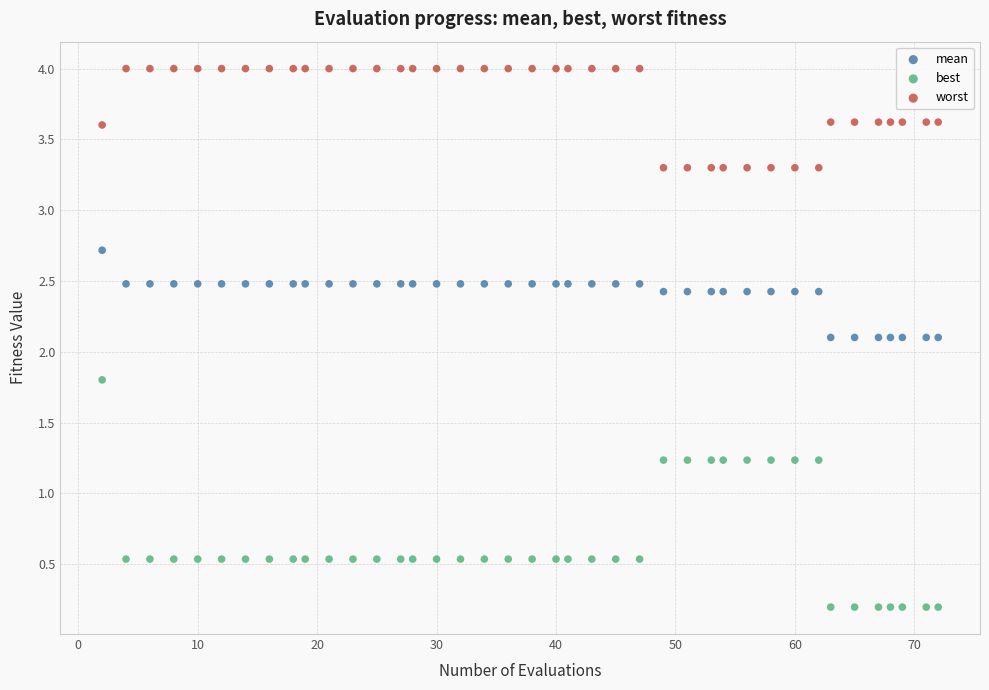

Across all data points, what is the range of Y values (max minus min)?

3.8